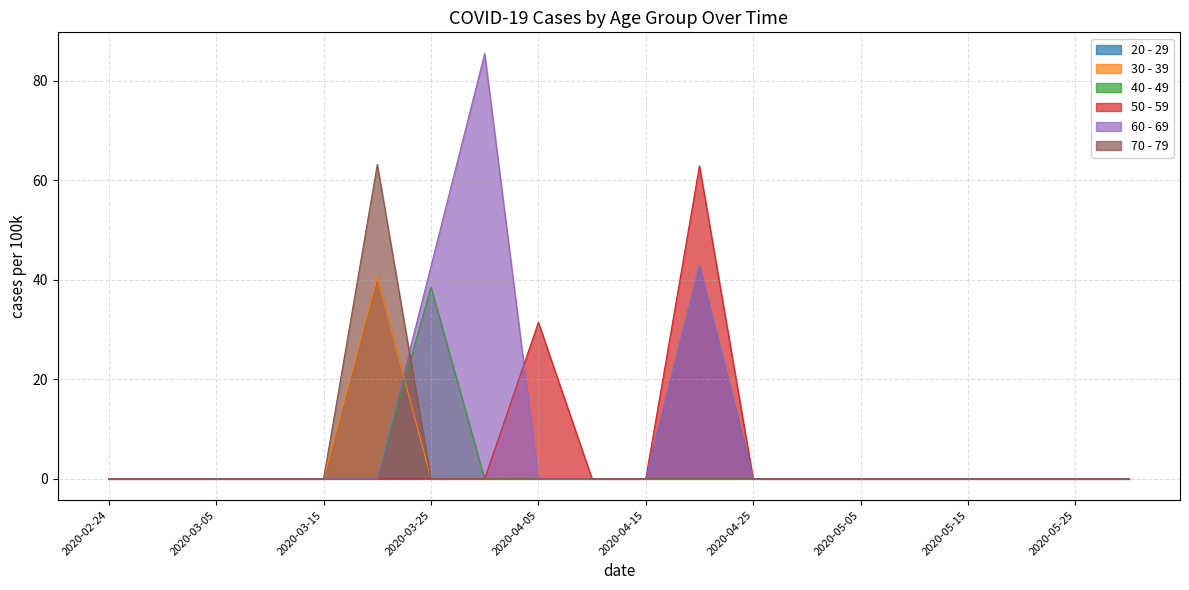

What are all the series names shown in the legend?

20 - 29, 30 - 39, 40 - 49, 50 - 59, 60 - 69, 70 - 79